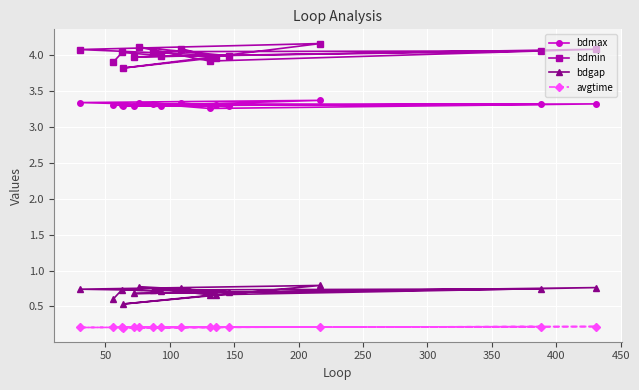

Does the chart display data point markers on the line(s)?

Yes